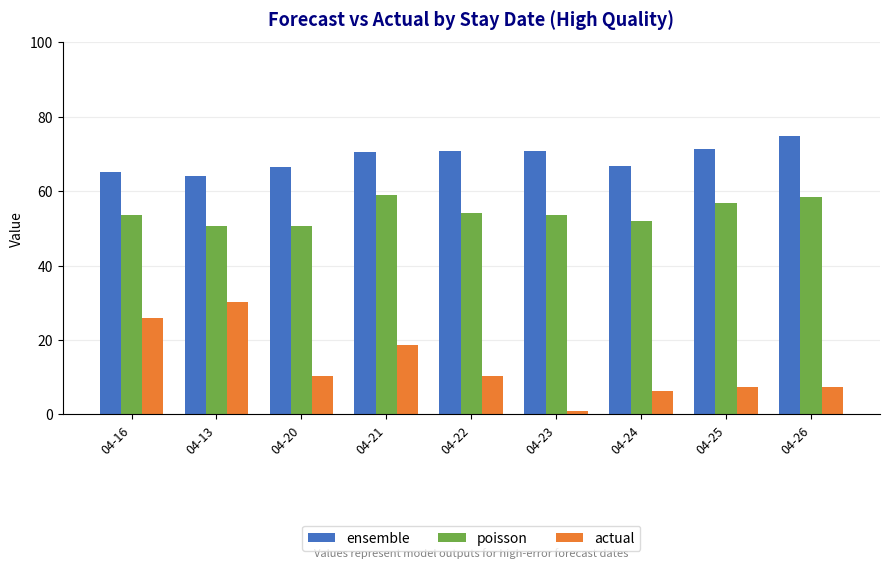

What are all the series names shown in the legend?

ensemble, poisson, actual